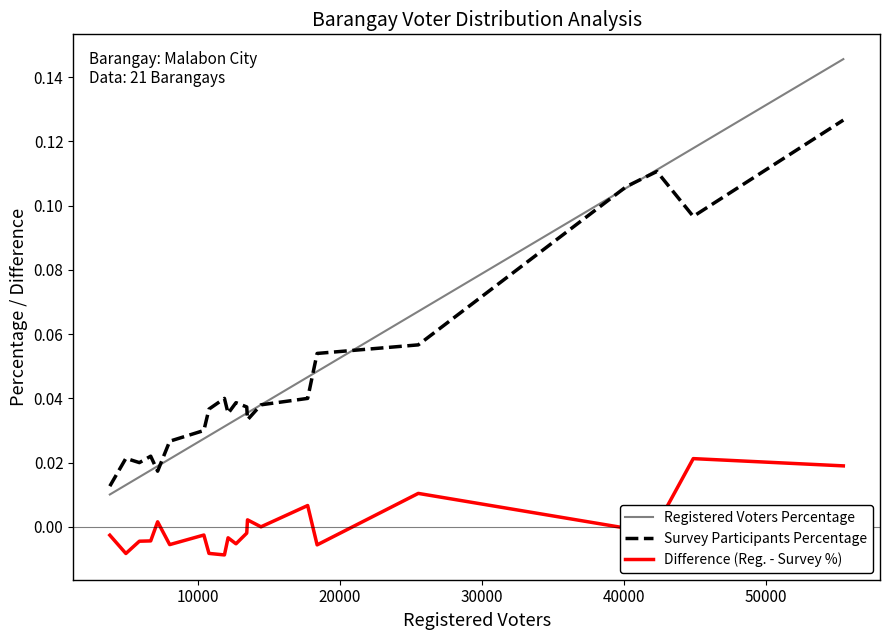

True or false: Difference (Reg. - Survey %) and Registered Voters Percentage intersect in this chart.

False